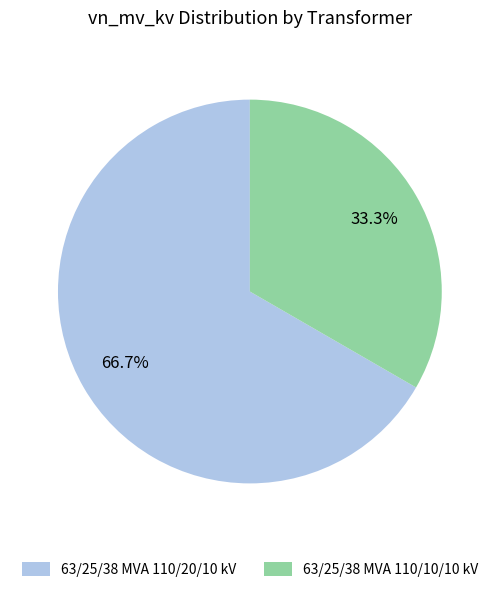

To the nearest percent, what portion does 63/25/38 MVA 110/20/10 kV represent?

67%